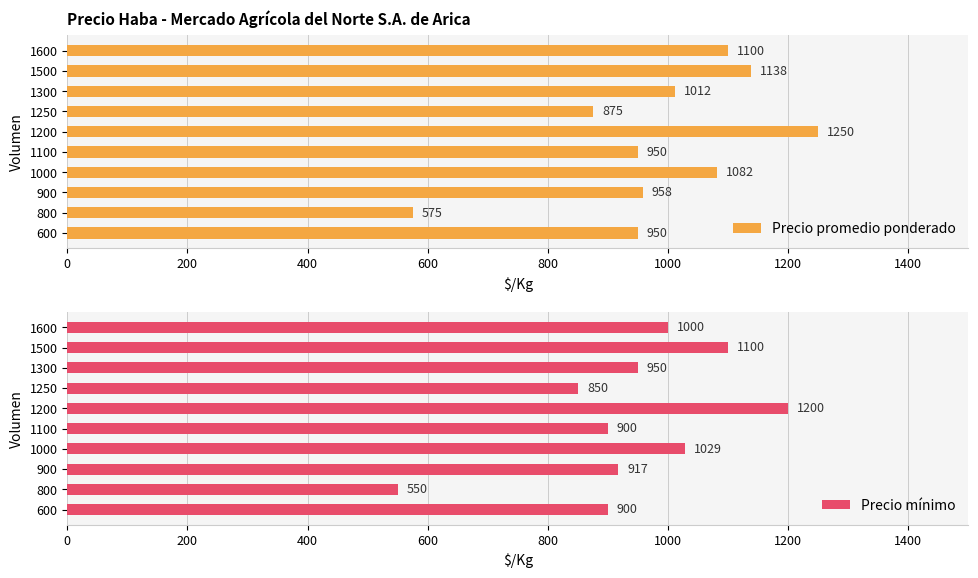

Rank the series by their average value, from lowest to highest.

Precio mínimo, Precio promedio ponderado